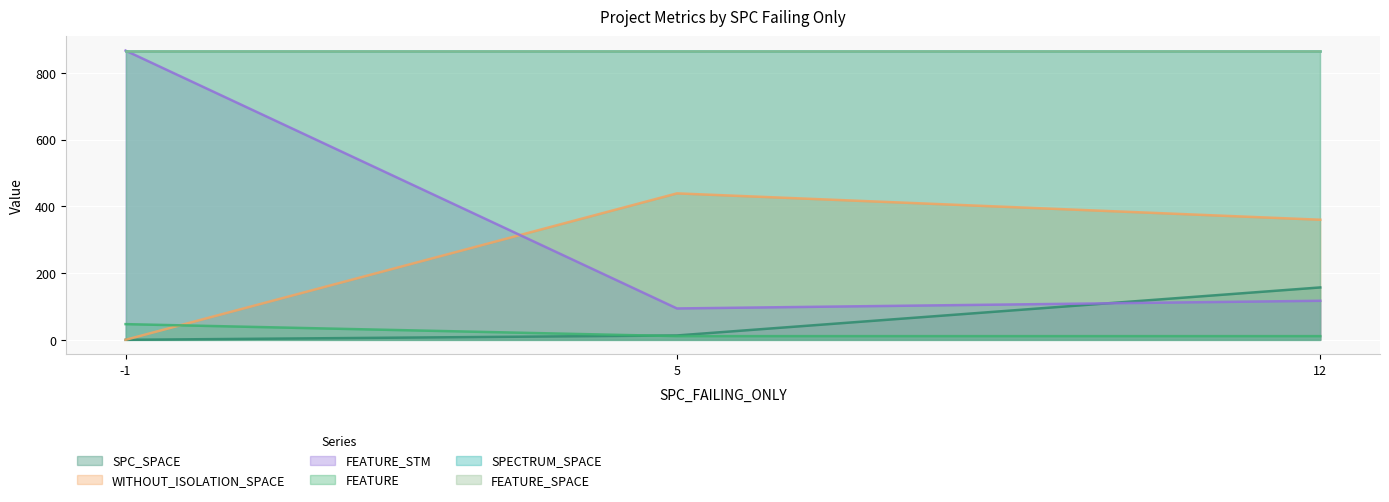

Rank the series at 5 from lowest to highest value.

FEATURE, SPC_SPACE, FEATURE_STM, WITHOUT_ISOLATION_SPACE, SPECTRUM_SPACE, FEATURE_SPACE